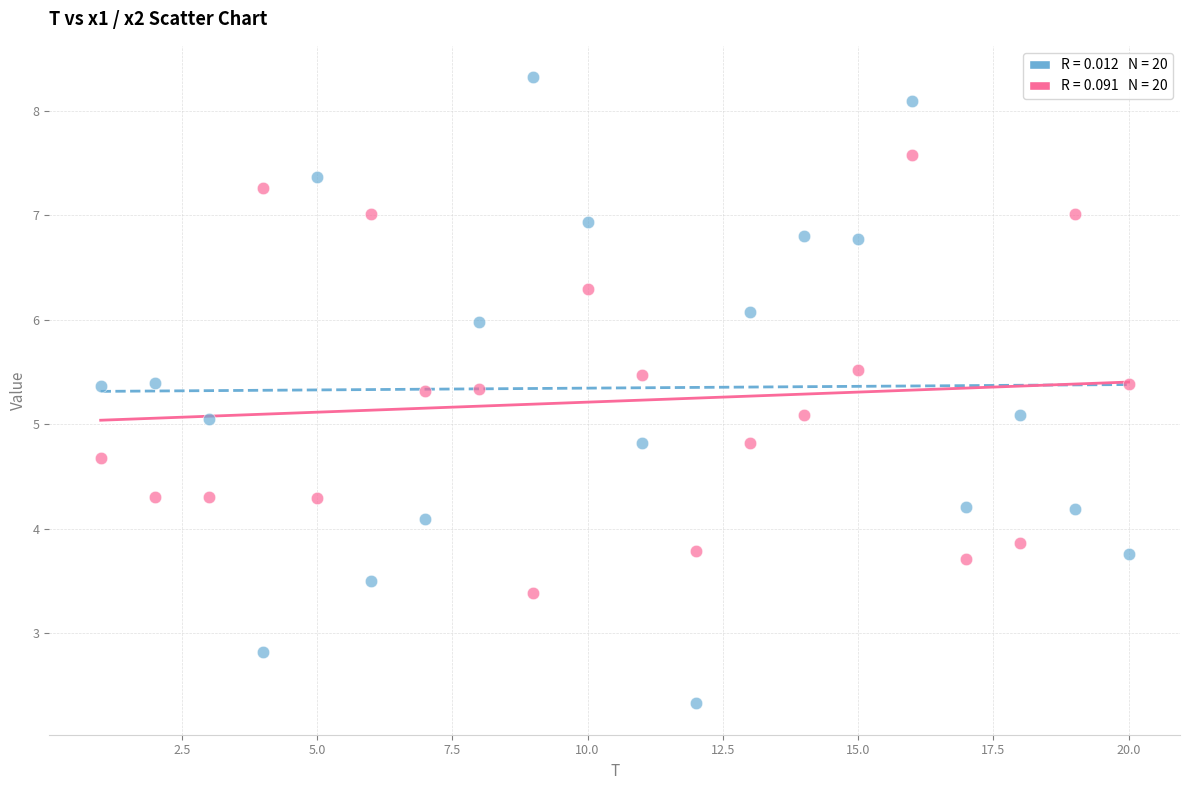

Across all data points, what is the range of Y values (max minus min)?

6.0